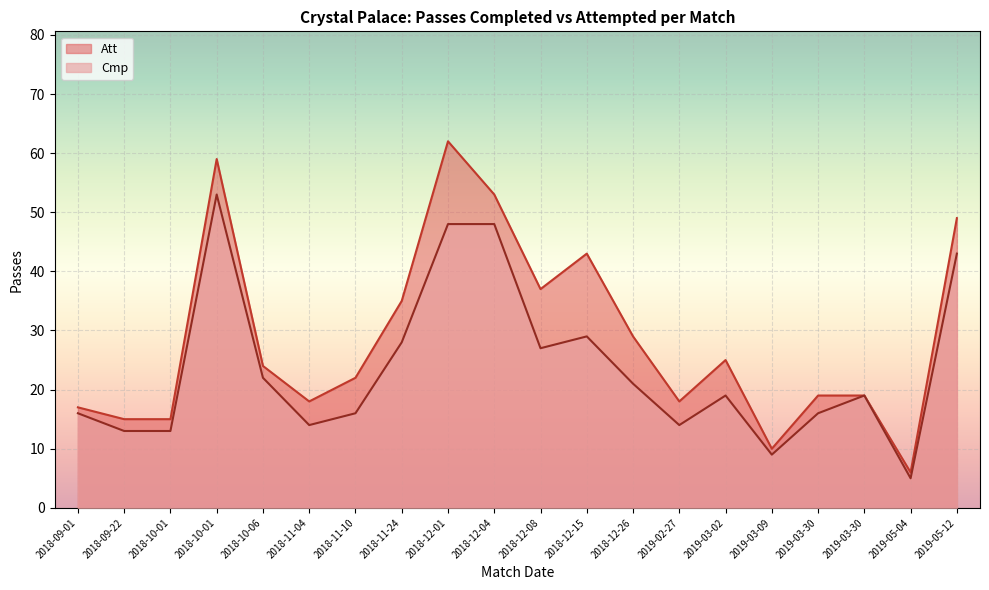

What are all the series names shown in the legend?

Att, Cmp